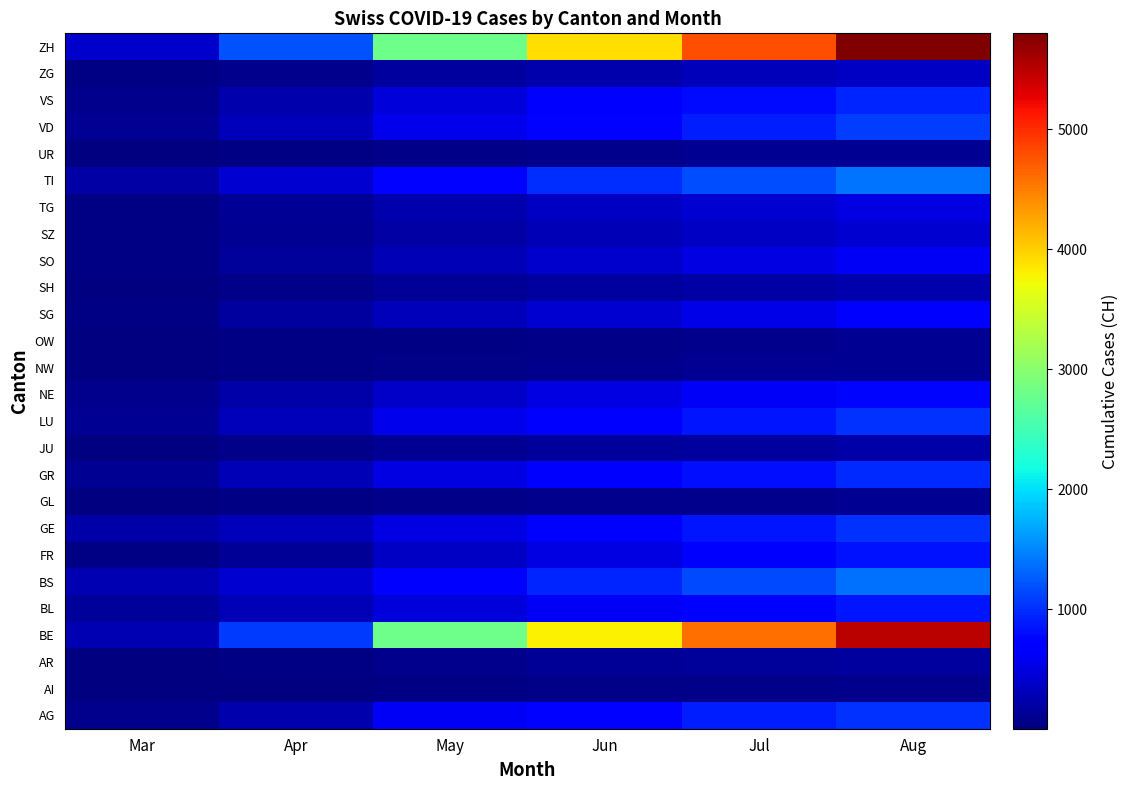

Reading right to left, list all the values displayed in this chart.

AG: Aug=1020	Jul=890	Jun=750	May=613	Apr=249	Mar=76
AI: Aug=85	Jul=70	Jun=60	May=45	Apr=25	Mar=5
AR: Aug=170	Jul=145	Jun=120	May=90	Apr=50	Mar=11
BE: Aug=5500	Jul=4600	Jun=3800	May=2800	Apr=1050	Mar=263
BL: Aug=850	Jul=720	Jun=600	May=480	Apr=298	Mar=158
BS: Aug=1380	Jul=1150	Jun=950	May=720	Apr=434	Mar=263
FR: Aug=820	Jul=680	Jun=520	May=350	Apr=120	Mar=46
GE: Aug=1020	Jul=850	Jun=700	May=520	Apr=305	Mar=216
GL: Aug=105	Jul=90	Jun=75	May=55	Apr=30	Mar=8
GR: Aug=960	Jul=810	Jun=680	May=520	Apr=290	Mar=107
JU: Aug=220	Jul=185	Jun=150	May=110	Apr=60	Mar=15
LU: Aug=1010	Jul=860	Jun=720	May=550	Apr=310	Mar=100
NE: Aug=760	Jul=630	Jun=510	May=380	Apr=210	Mar=80
NW: Aug=118	Jul=100	Jun=85	May=62	Apr=35	Mar=10
OW: Aug=97	Jul=82	Jun=68	May=50	Apr=28	Mar=9
SG: Aug=660	Jul=540	Jun=430	May=310	Apr=165	Mar=50
SH: Aug=238	Jul=200	Jun=165	May=120	Apr=65	Mar=18
SO: Aug=615	Jul=510	Jun=410	May=295	Apr=155	Mar=48
SZ: Aug=430	Jul=355	Jun=280	May=195	Apr=100	Mar=33
TG: Aug=520	Jul=435	Jun=345	May=250	Apr=130	Mar=48
TI: Aug=1390	Jul=1170	Jun=980	May=750	Apr=430	Mar=202
UR: Aug=118	Jul=100	Jun=85	May=62	Apr=35	Mar=11
VD: Aug=1080	Jul=900	Jun=740	May=560	Apr=310	Mar=96
VS: Aug=950	Jul=790	Jun=640	May=470	Apr=250	Mar=81
ZG: Aug=365	Jul=300	Jun=235	May=165	Apr=85	Mar=29
ZH: Aug=5800	Jul=4800	Jun=3900	May=2800	Apr=1200	Mar=400